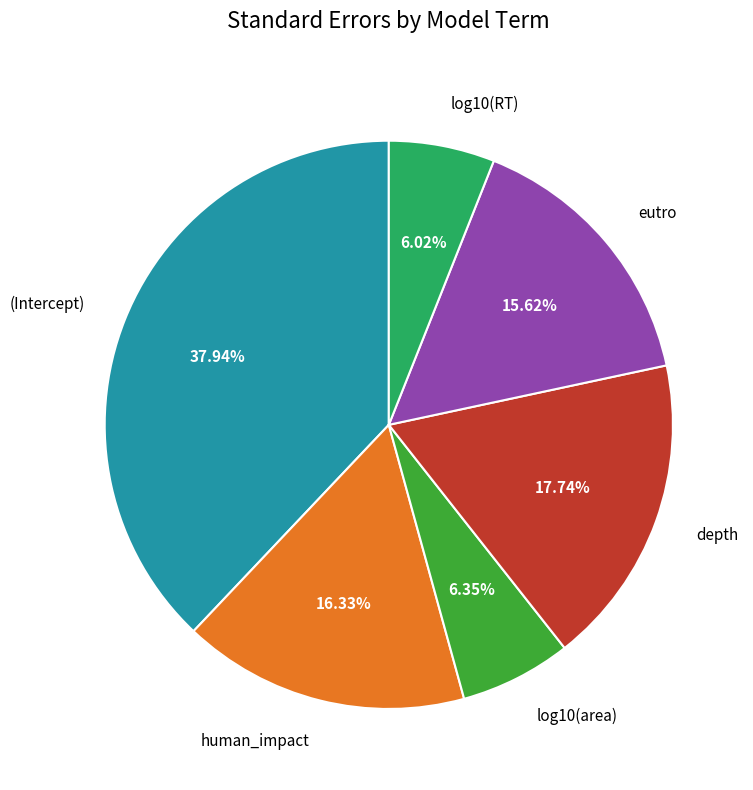

Does any single category account for the majority?

No